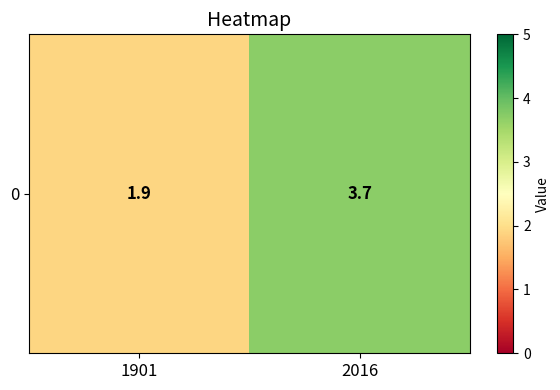

The value at 2016 is 1.6. True or false?

False